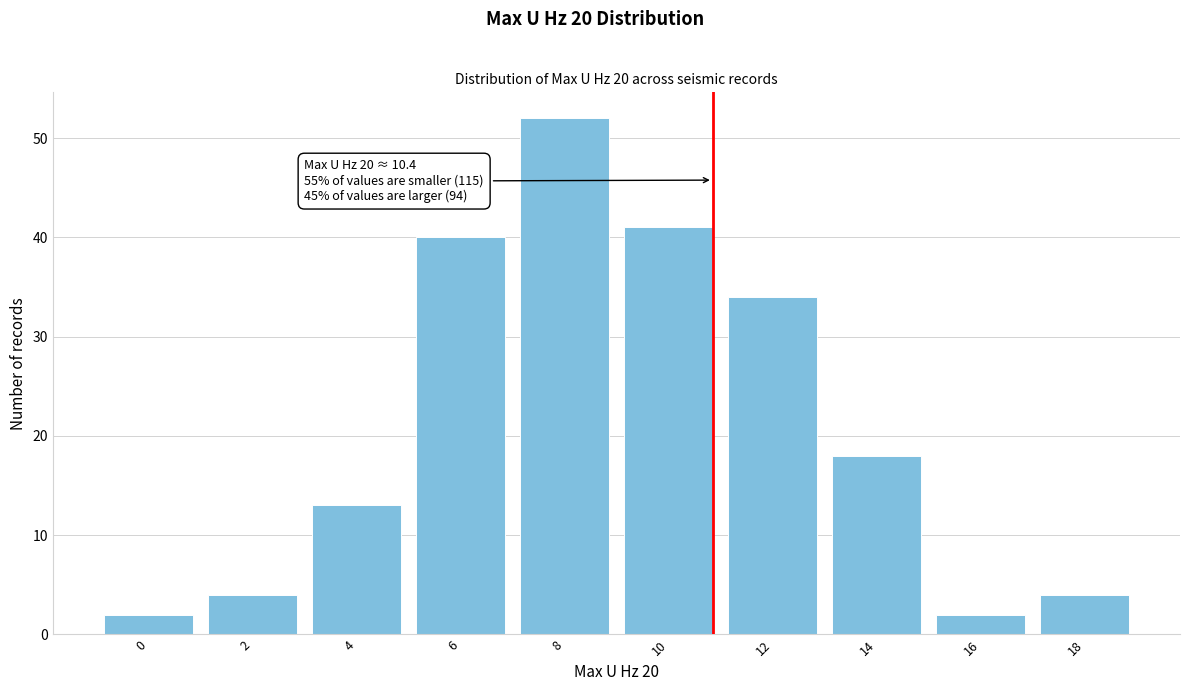

Reading left to right, extract all data points from this chart.

2	4	13	40	52	41	34	18	2	4